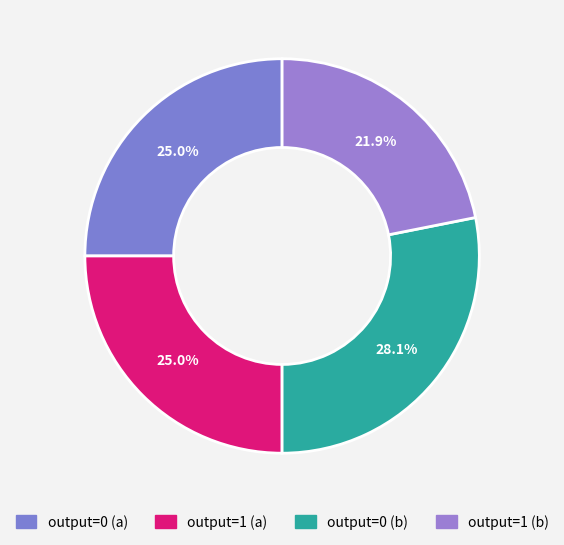

How many slices are in this pie chart?

4